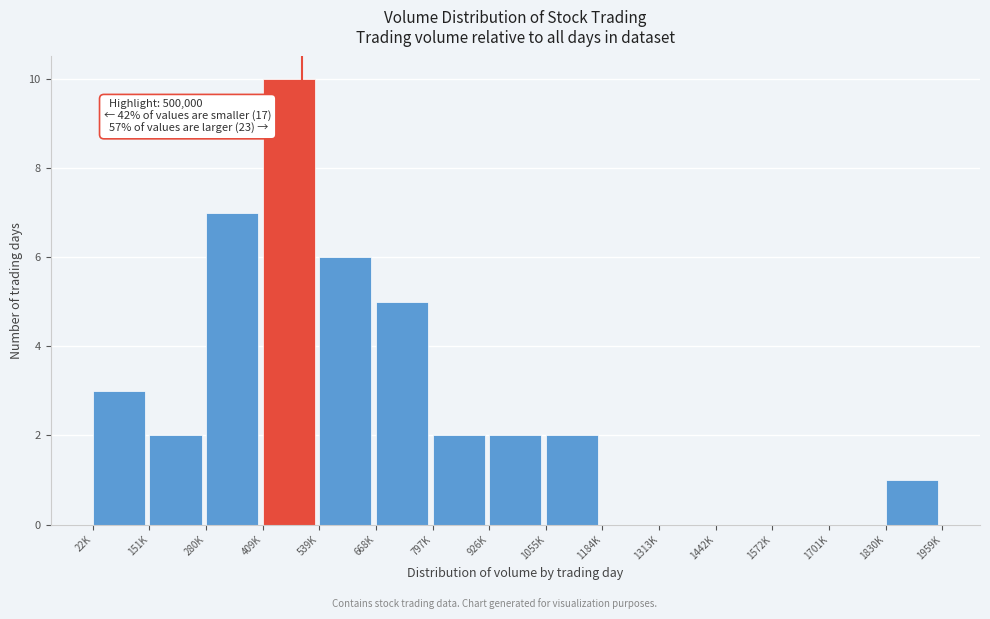

Reading left to right, transcribe all the data shown in this chart.

22K=3	151K=2	280K=7	409K=10	539K=6	668K=5	797K=2	926K=2	1055K=2	1184K=0	1313K=0	1442K=0	1572K=0	1701K=0	1830K=1